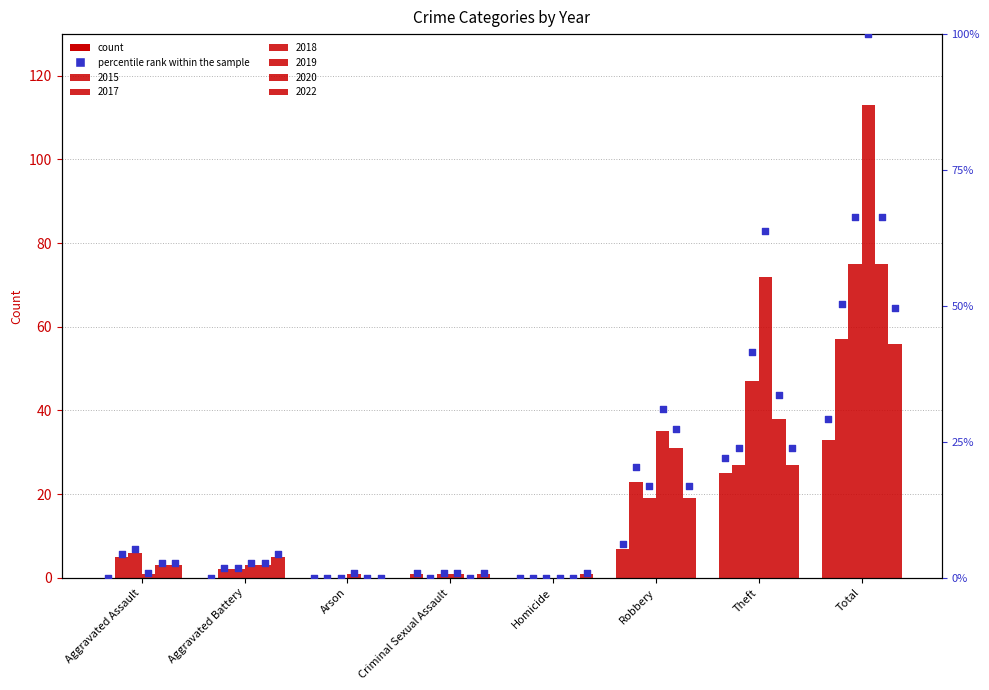

Which has a higher value, Aggravated Assault or Homicide?

Aggravated Assault